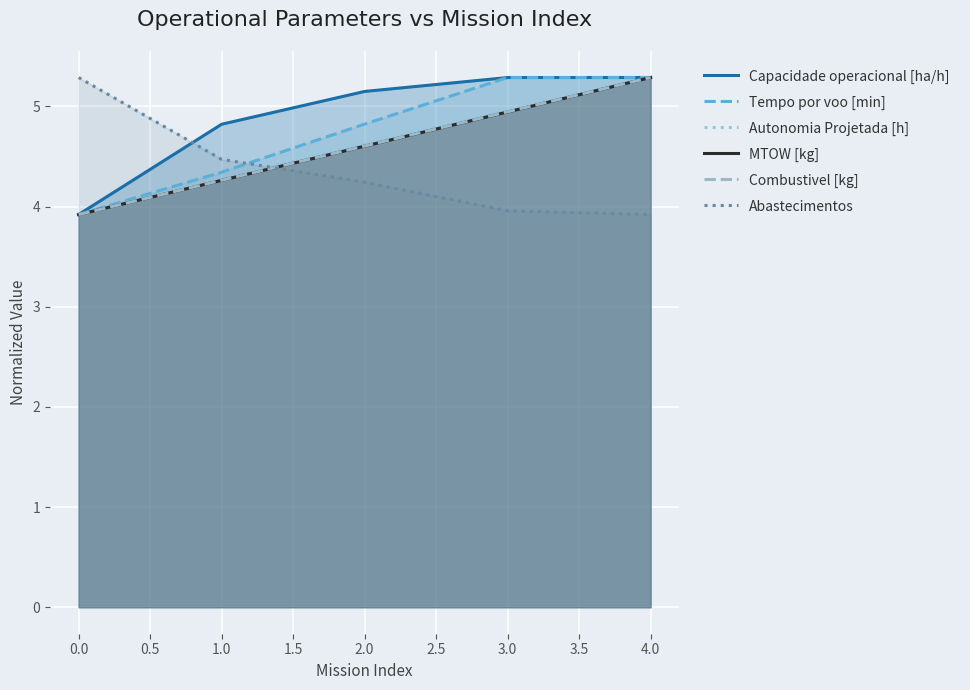

What is the value of the Tempo por voo [min] point at the 5th from the left?

5.3